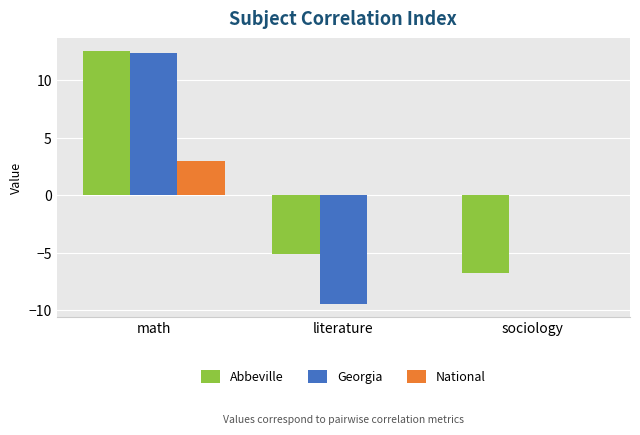

Between math and sociology, which series saw the biggest shift?

Abbeville